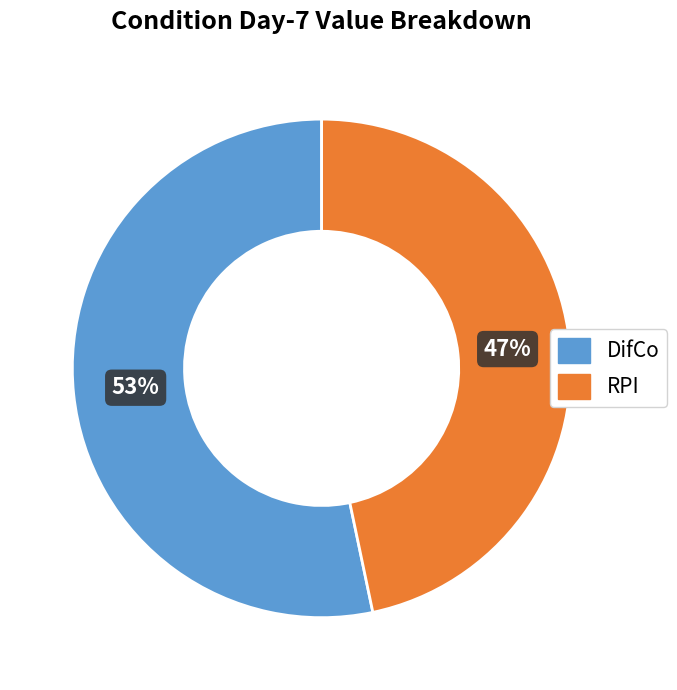

Approximately how many times larger is the value at RPI compared to DifCo?

0.9